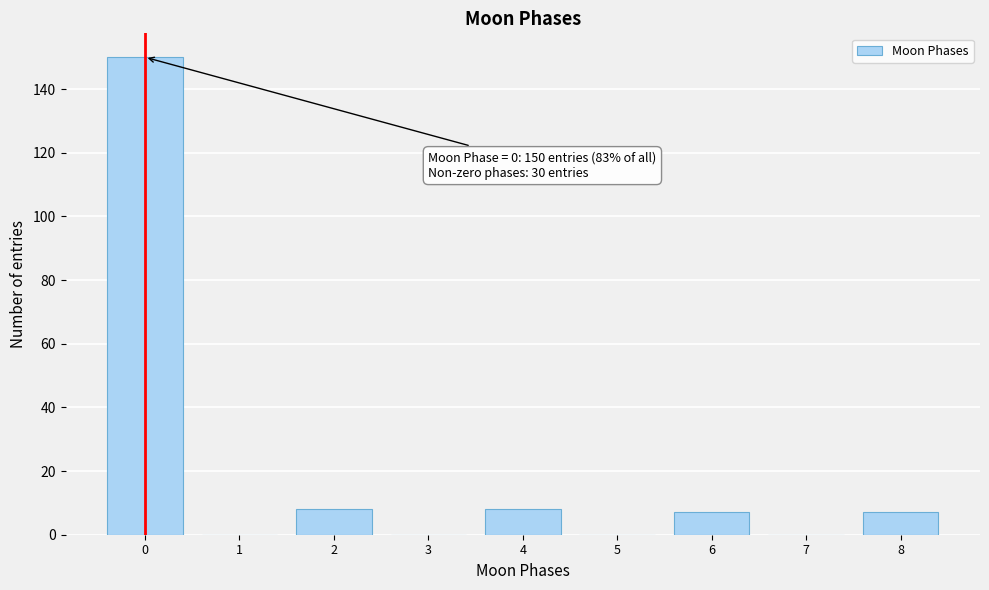

Reading left to right, extract all data points from this chart.

0=150	1=0	2=8	3=0	4=8	5=0	6=7	7=0	8=7